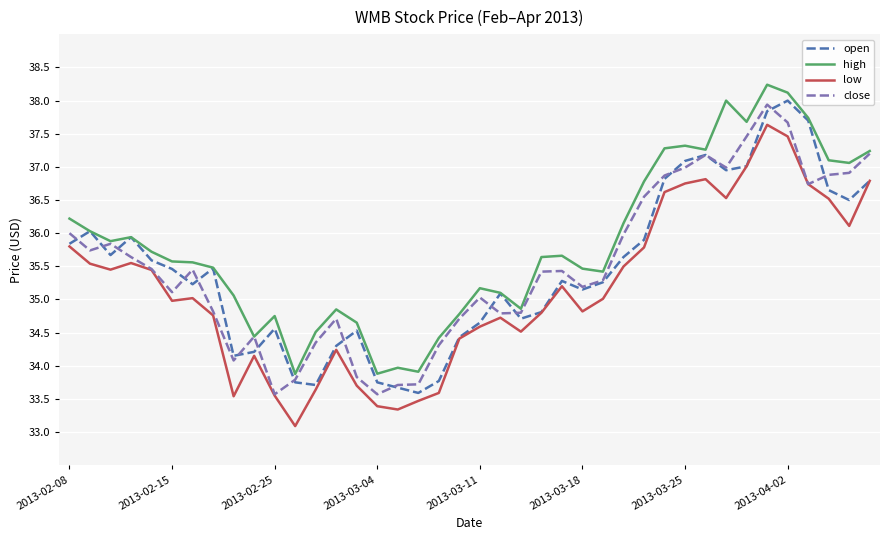

What is the greatest value displayed?

38.2